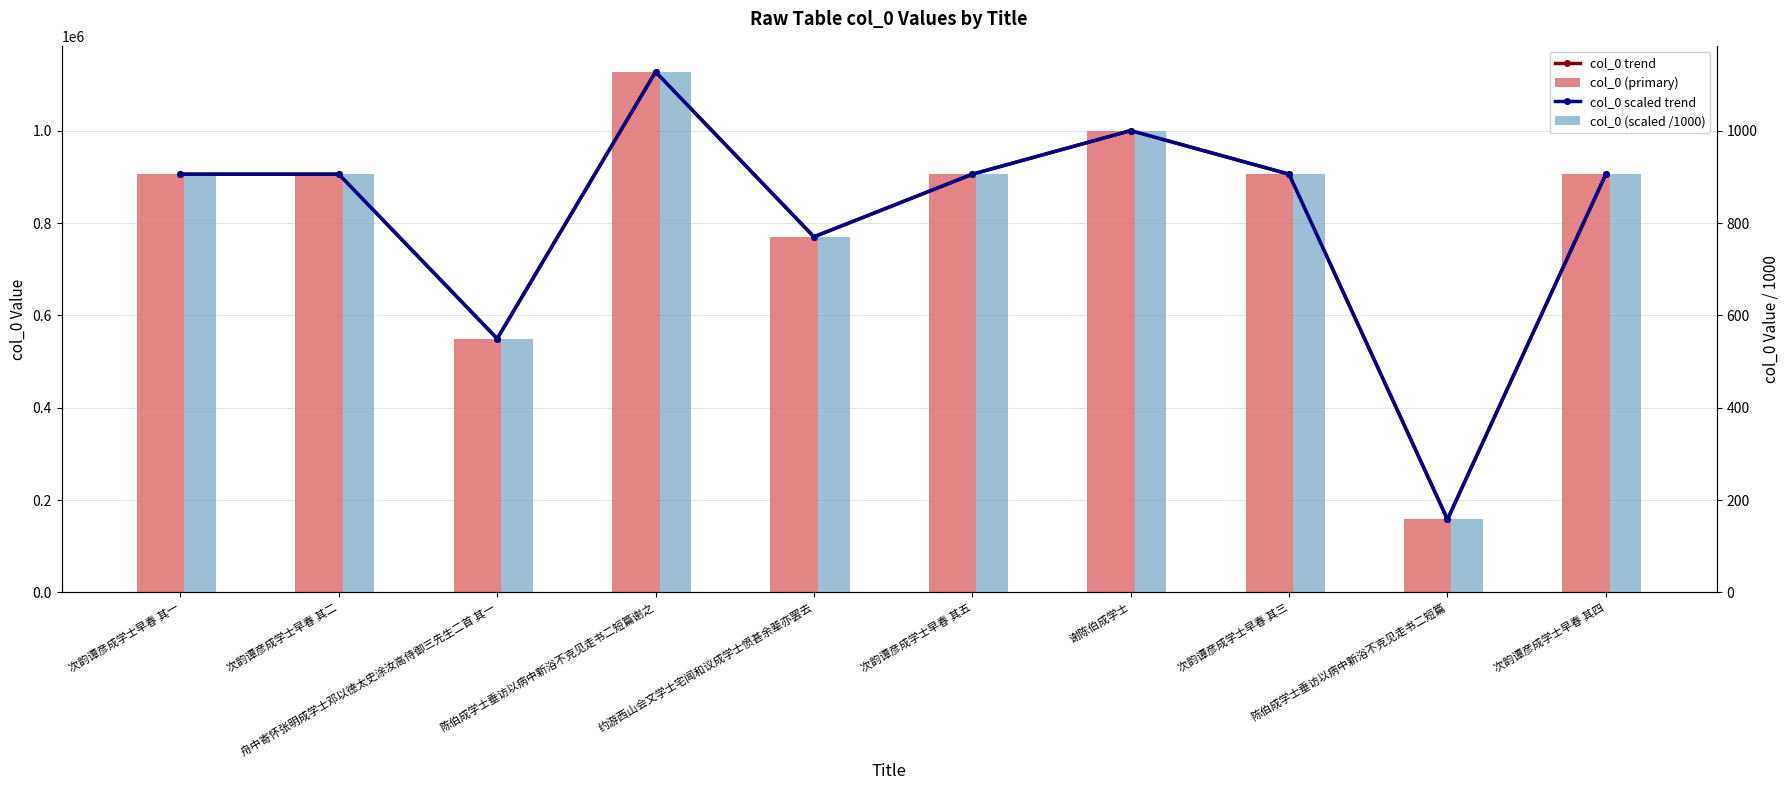

Between 约游西山会文学士宅闻和议成学士愤甚余辈亦罢去 and 陈伯成学士垂访以病中新浴不克见走书二短篇, which series saw the biggest shift?

col_0 trend